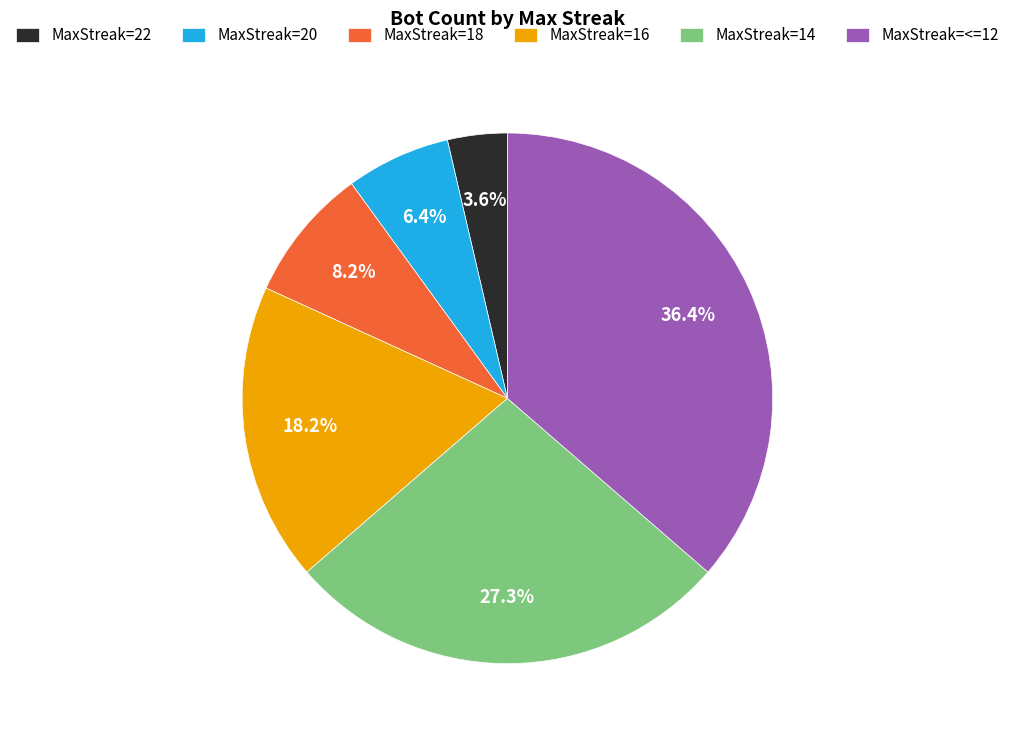

Combined, do MaxStreak=18 and MaxStreak=<=12 account for over 50%?

No